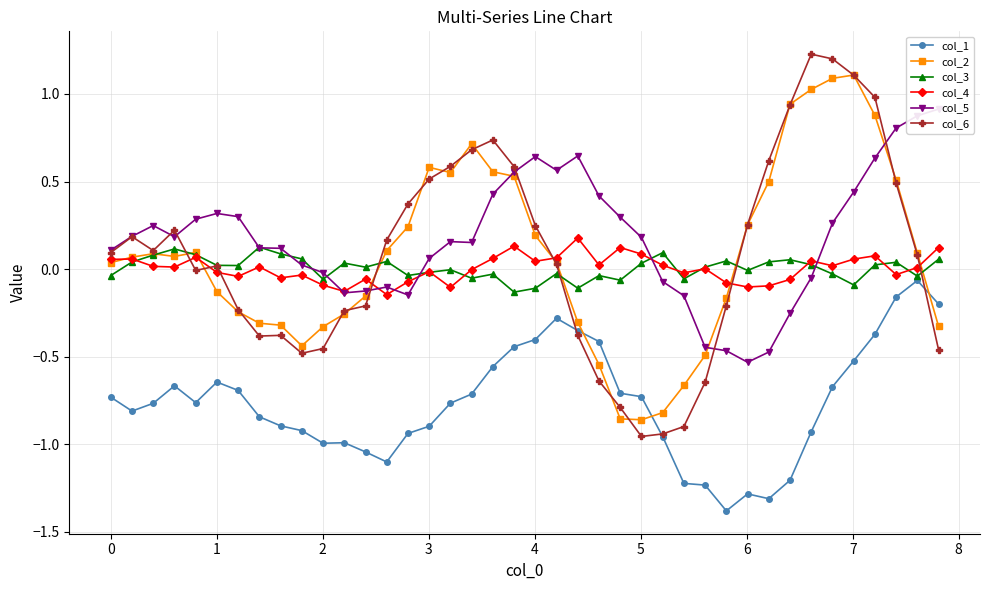

True or false: col_2 has more than 0 points higher than both neighbors.

True